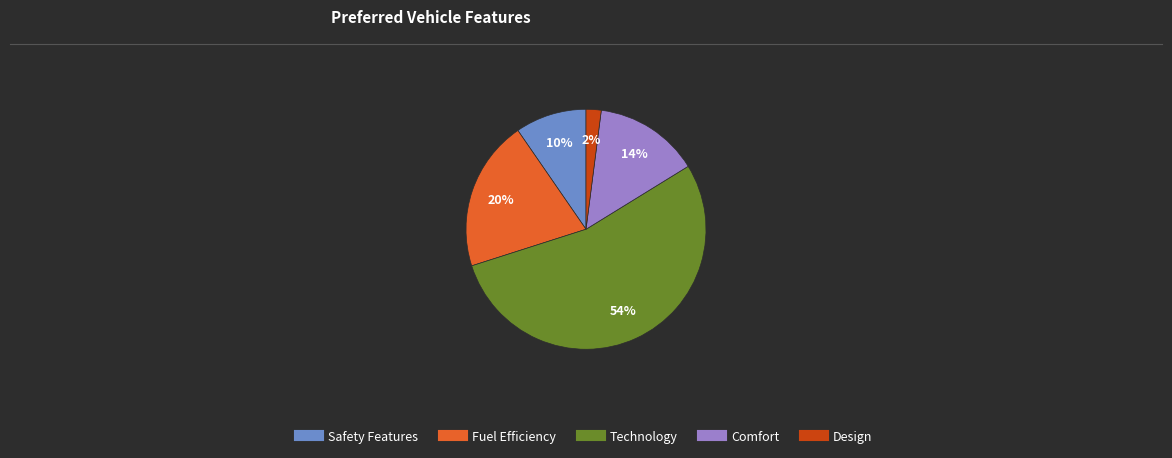

Count the number of slices in the pie.

5